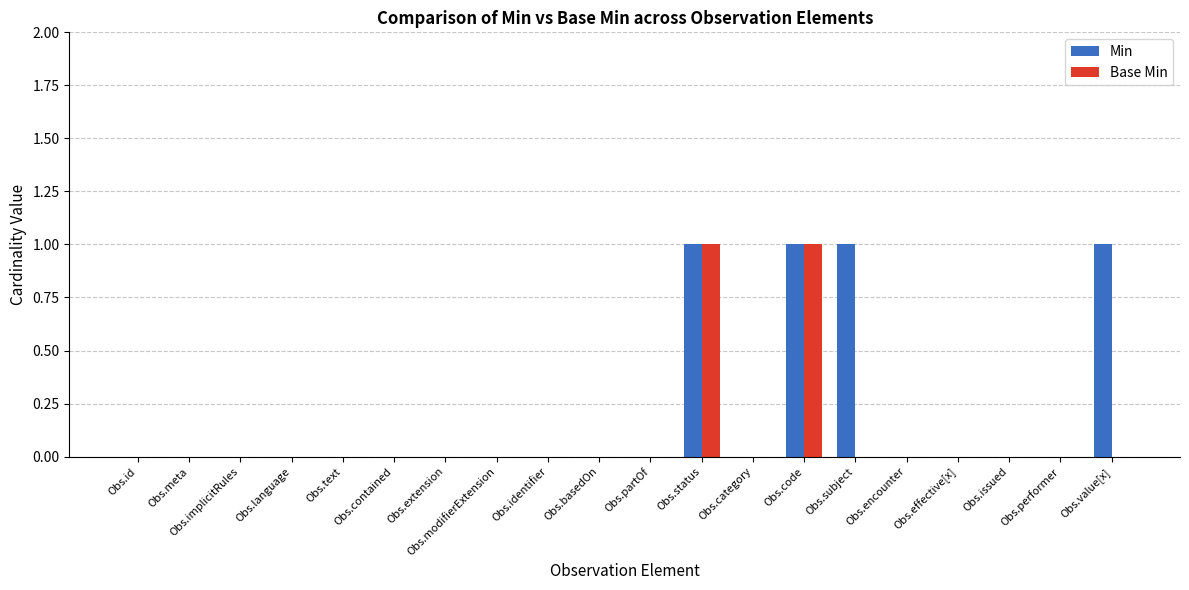

What is the sum of all Min values?

4